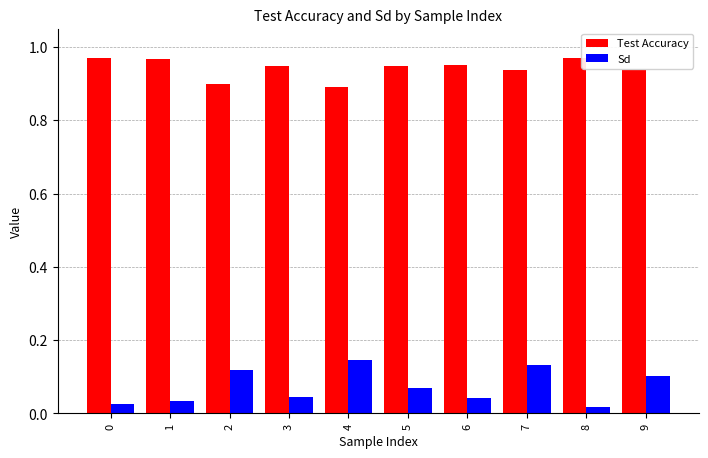

List the series in order of their overall mean, lowest first.

Sd, Test Accuracy